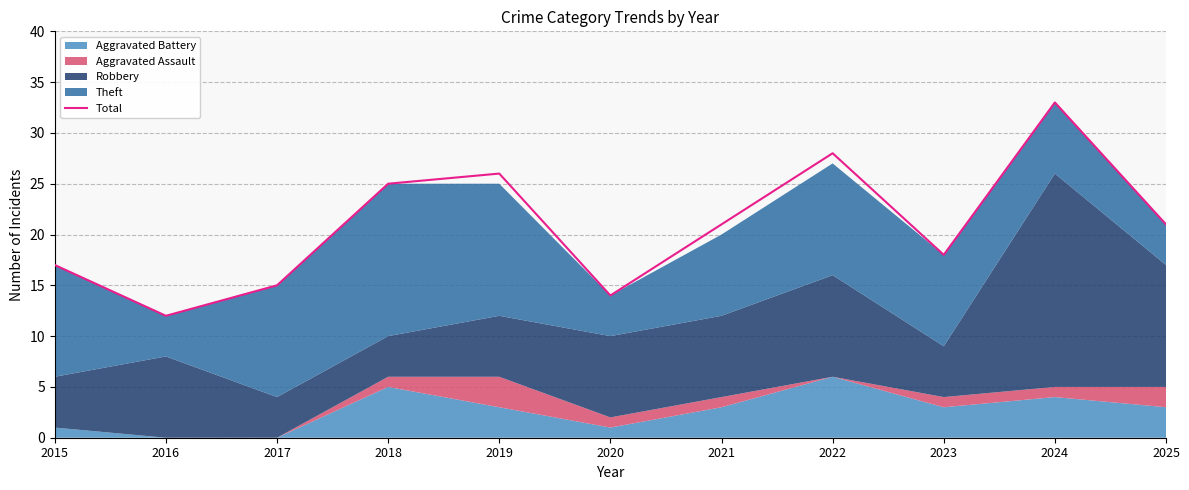

Reading left to right, what are all the values shown in this chart?

17	12	15	25	26	14	21	28	18	33	21